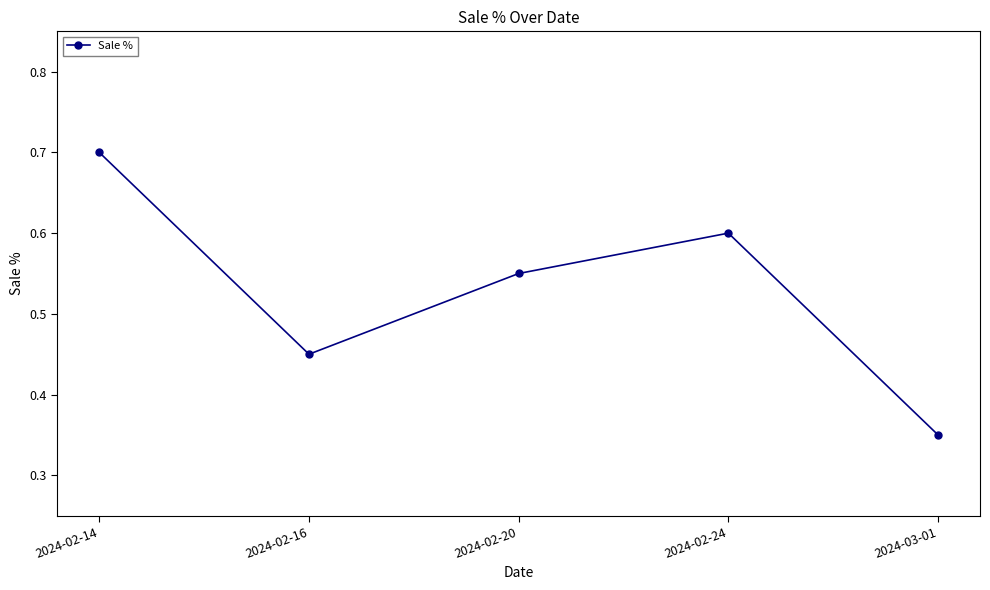

List the labels in order of value, largest first.

2024-02-14, 2024-02-24, 2024-02-20, 2024-02-16, 2024-03-01